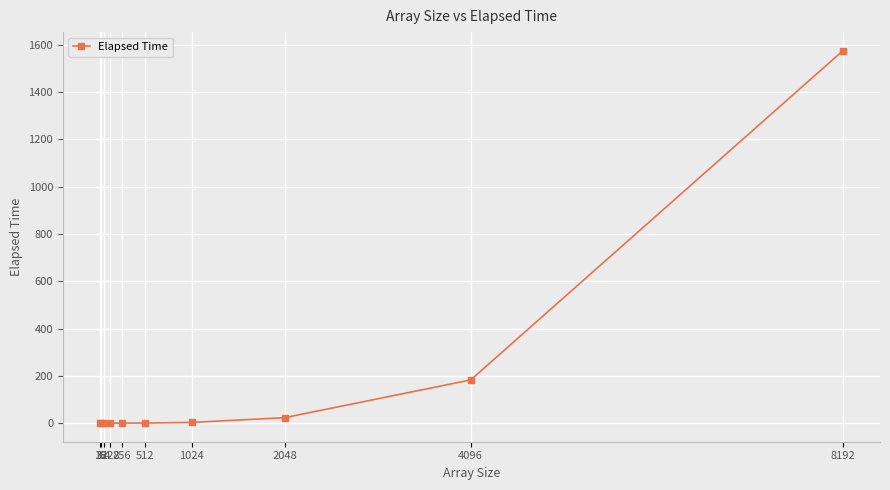

What is the average value?

178.4